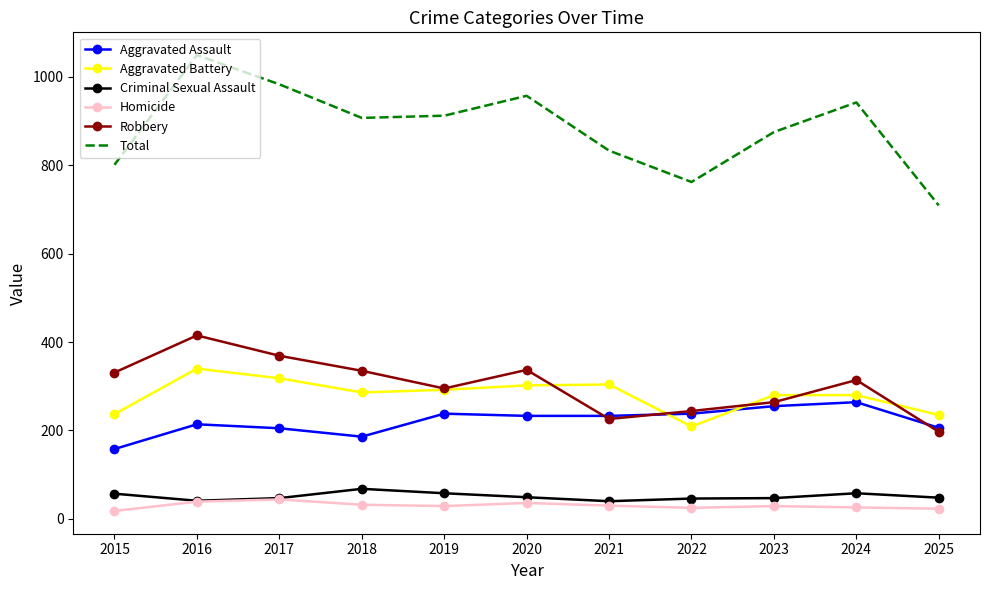

Between 2015 and 2018, which series saw the biggest shift?

Total